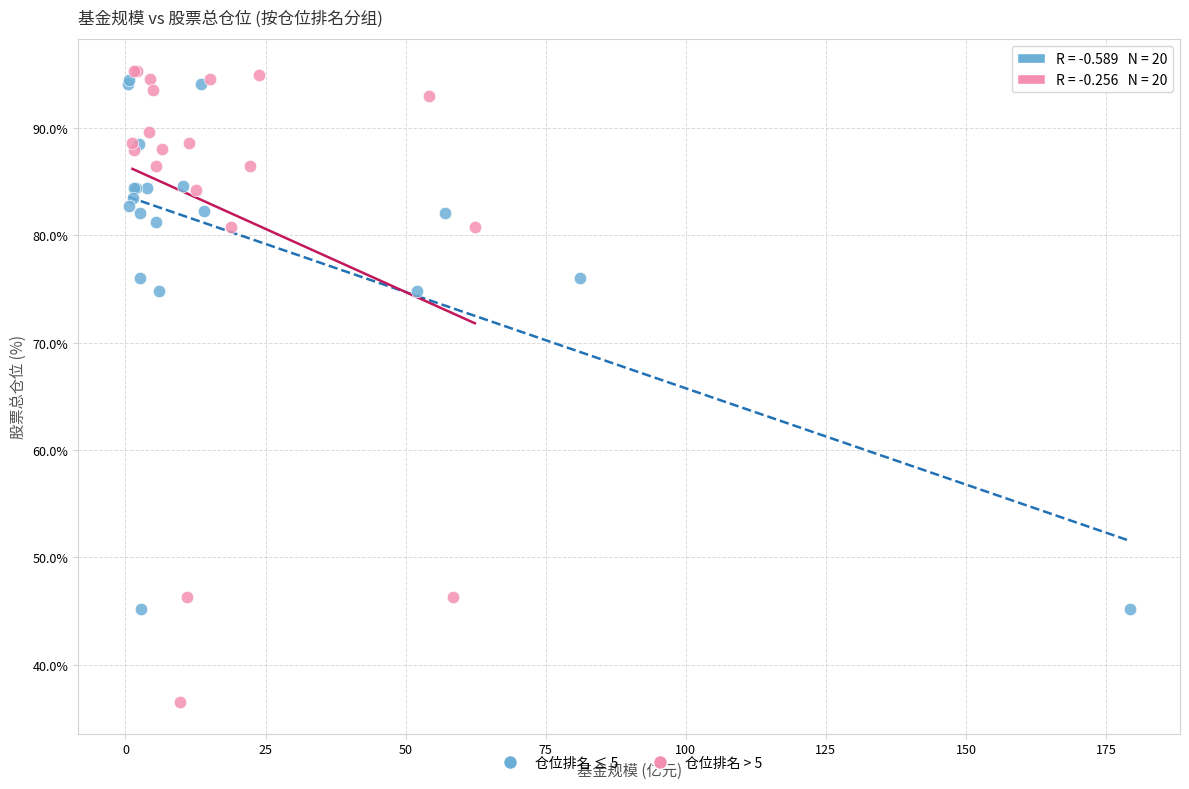

Which series has the largest Y range (max minus min)?

仓位排名 > 5